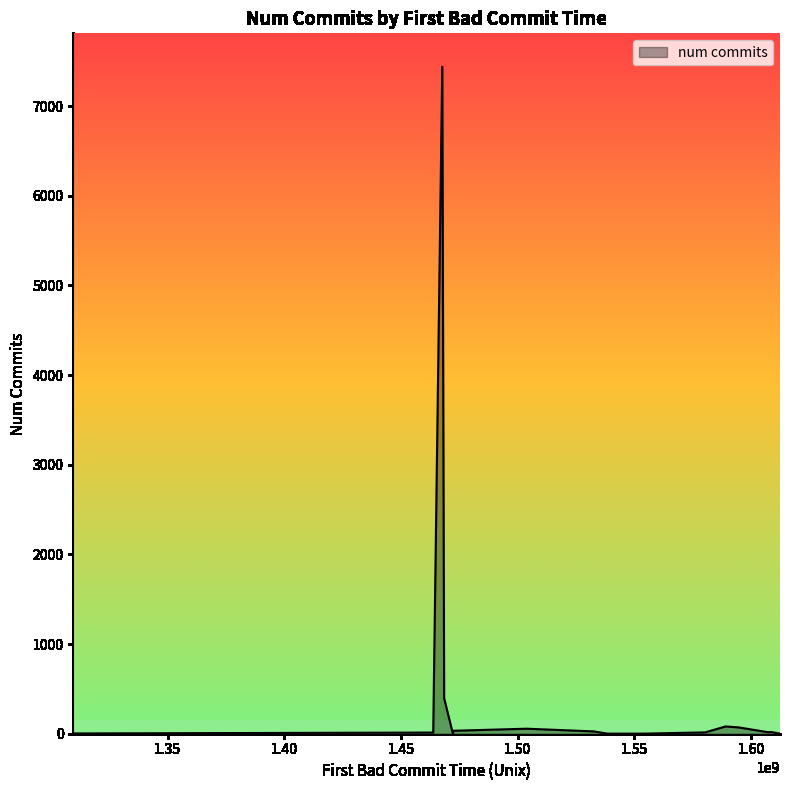

What is the greatest value displayed?

7439